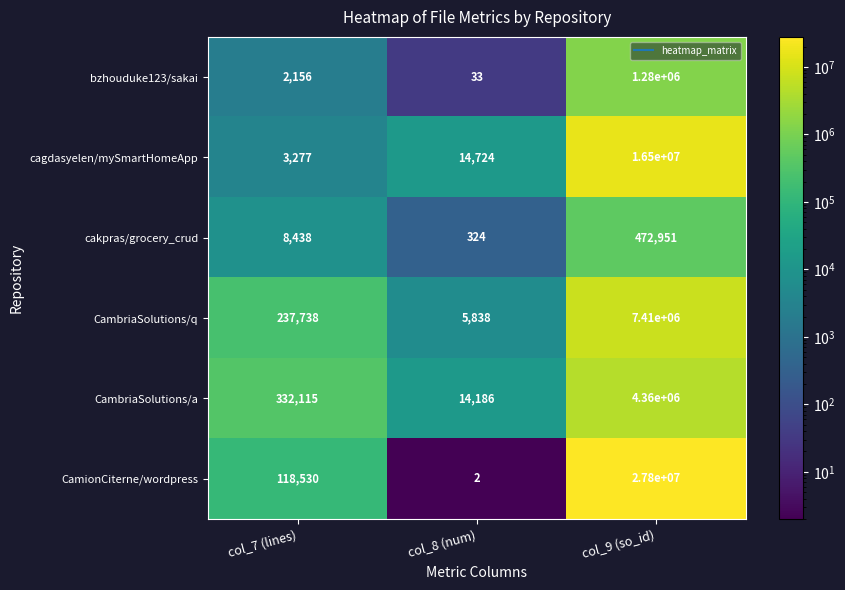

Which series has the widest spread of values?

CamionCiterne/wordpress